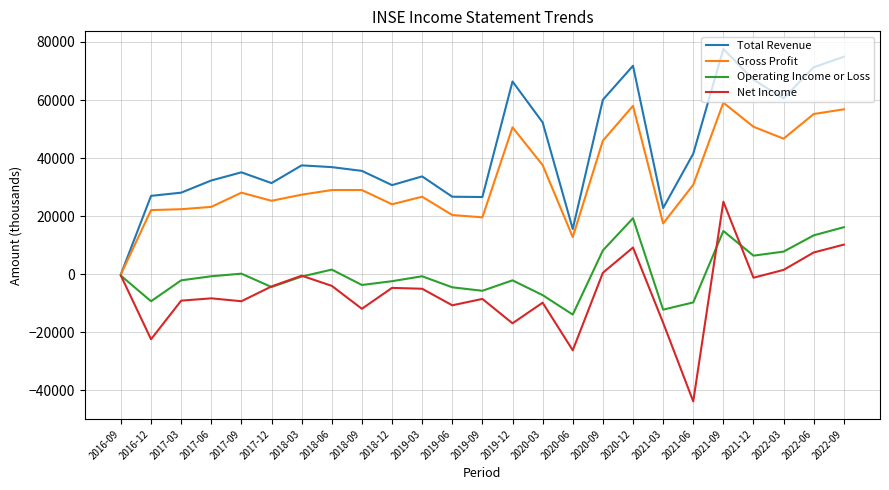

Rank the series by their maximum value, from lowest to highest.

Operating Income or Loss, Net Income, Gross Profit, Total Revenue